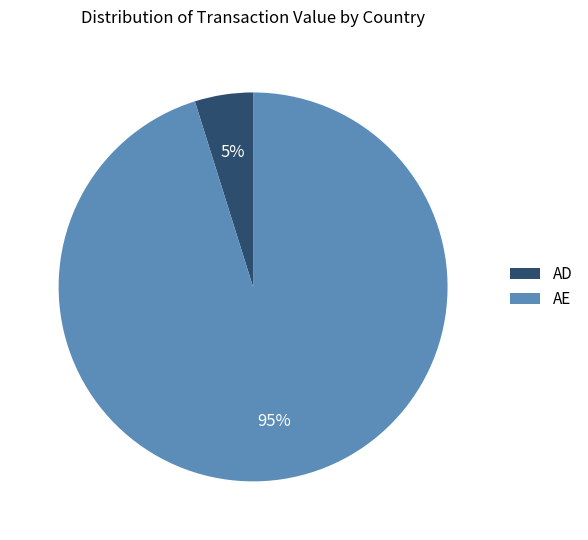

Which has a higher value, AD or AE?

AE